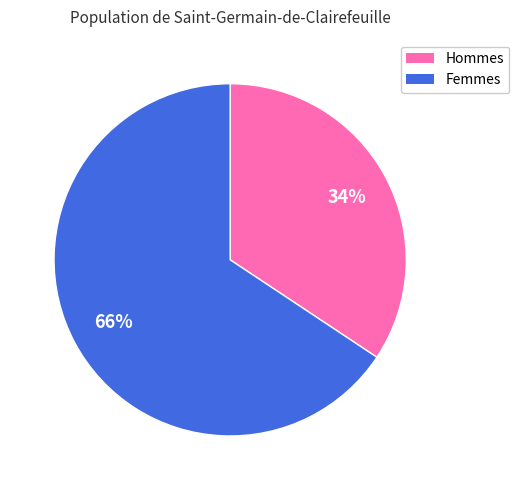

Does any single category account for the majority?

Yes